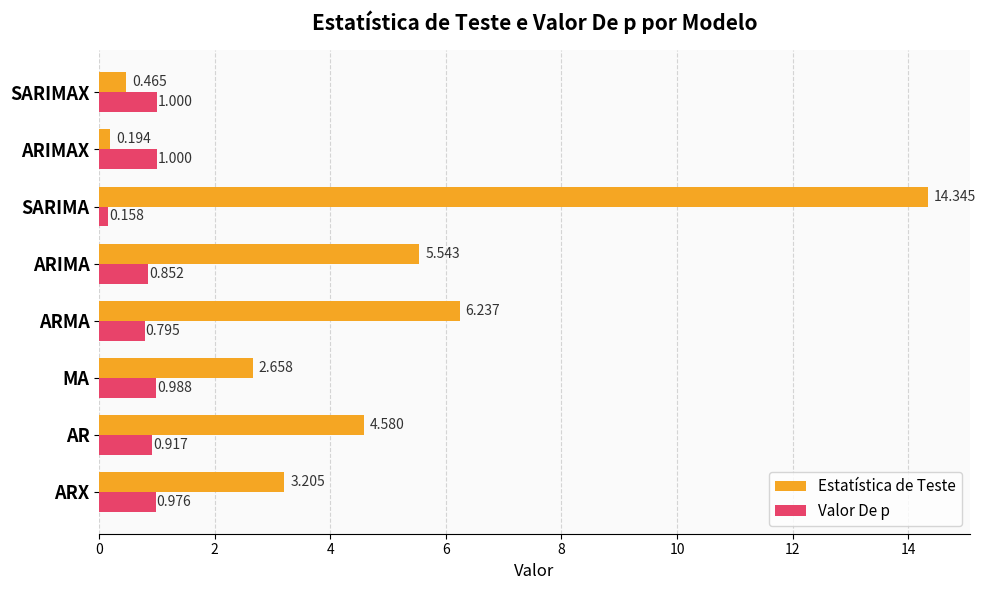

What are all the series names shown in the legend?

Estatística de Teste, Valor De p